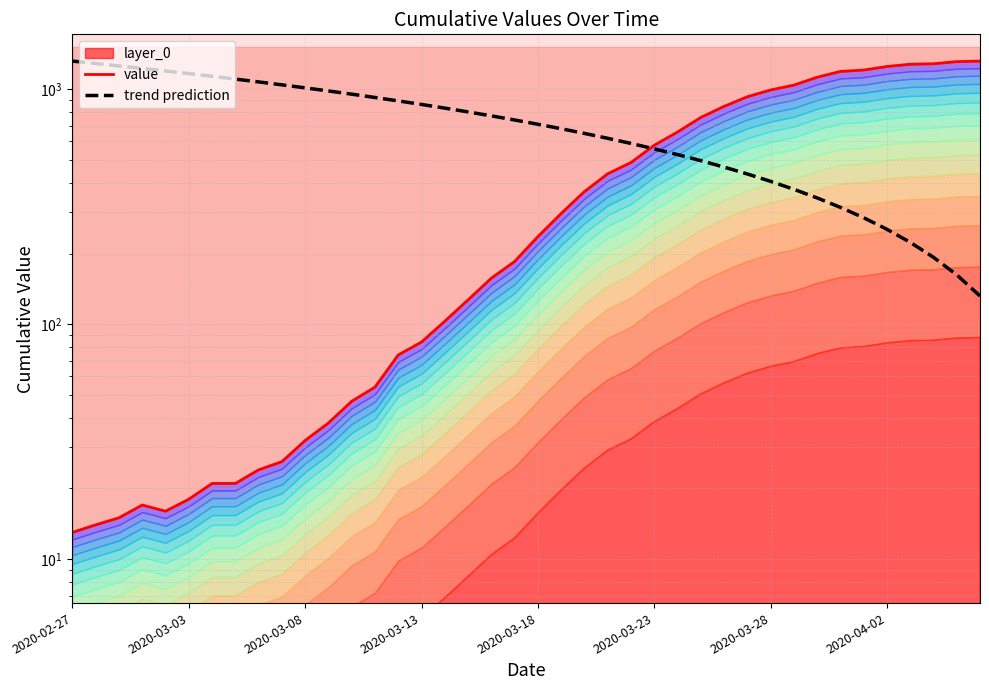

Is the value of trend prediction at 19 greater than the value of value at 27?

No